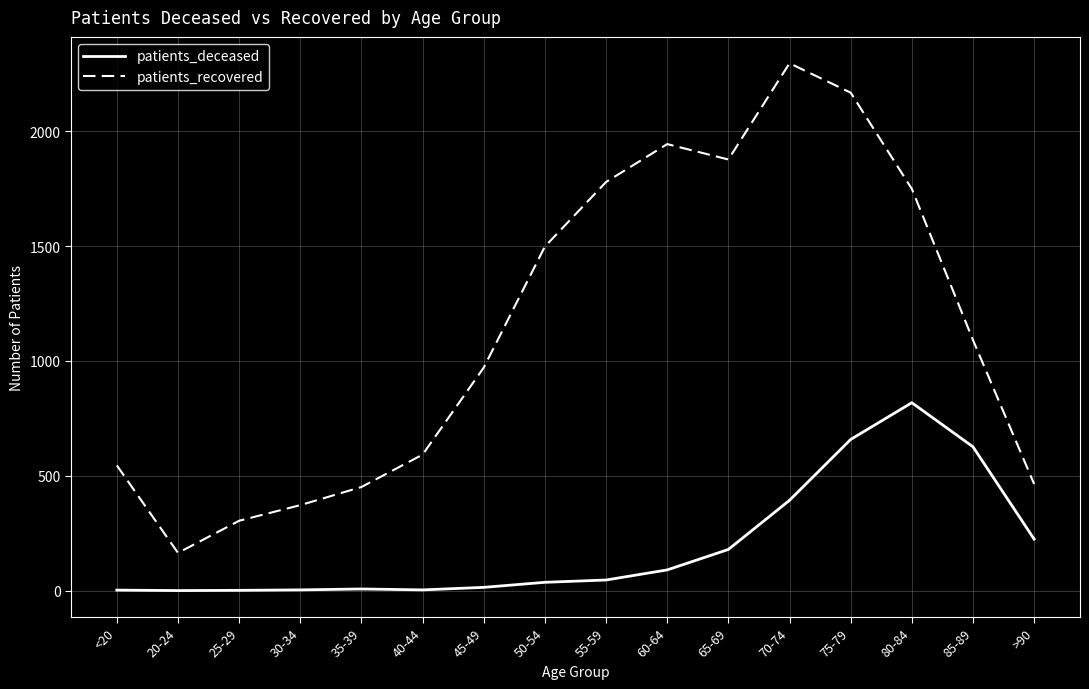

True or false: patients_recovered and patients_deceased intersect in this chart.

False